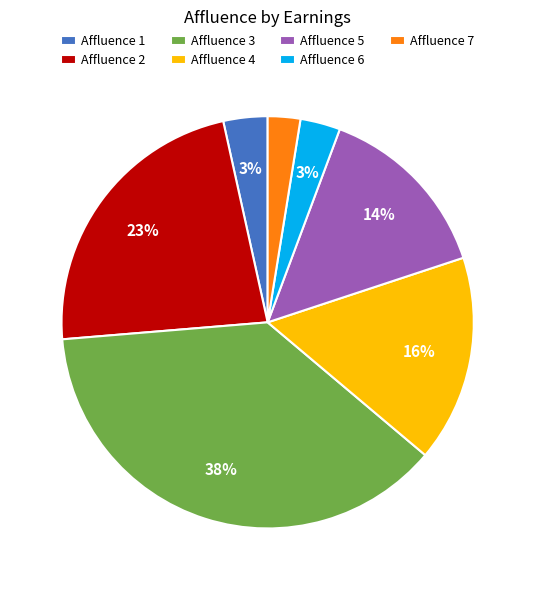

Which has a higher value, Affluence 3 or Affluence 1?

Affluence 3